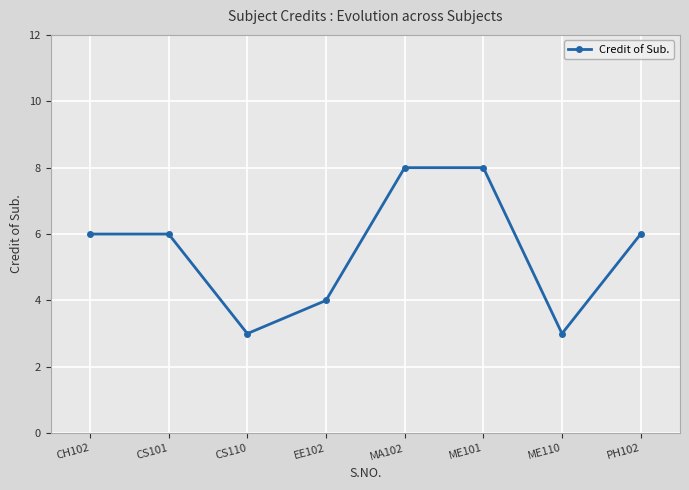

The chart shows a value of 12 at ME101. True or false?

False